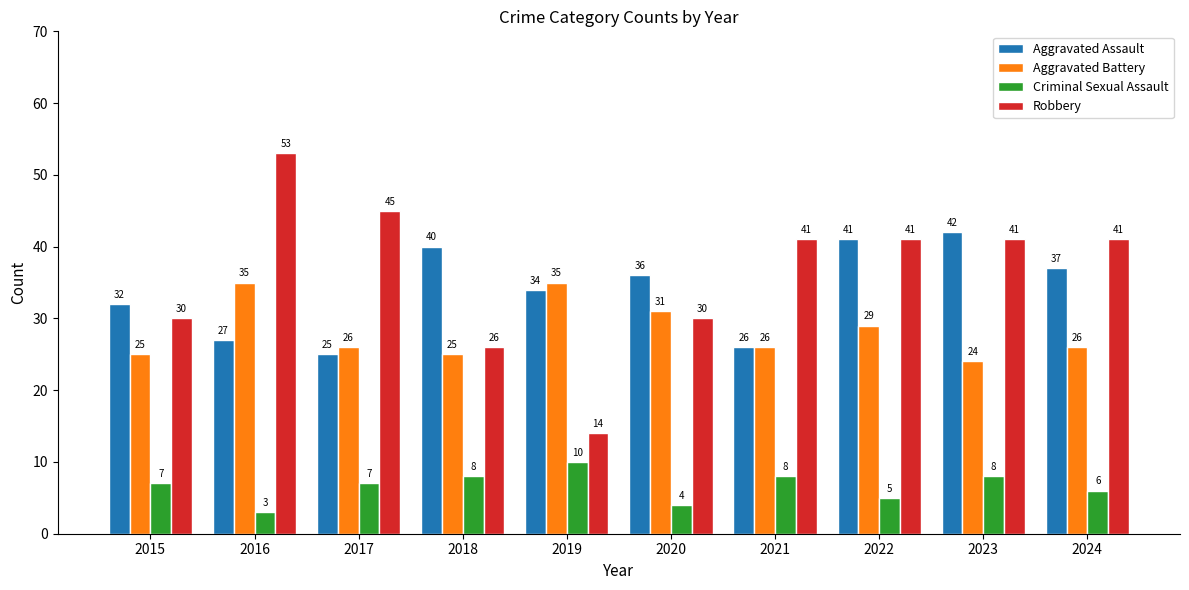

How many Robbery values are between 30 and 41?

6